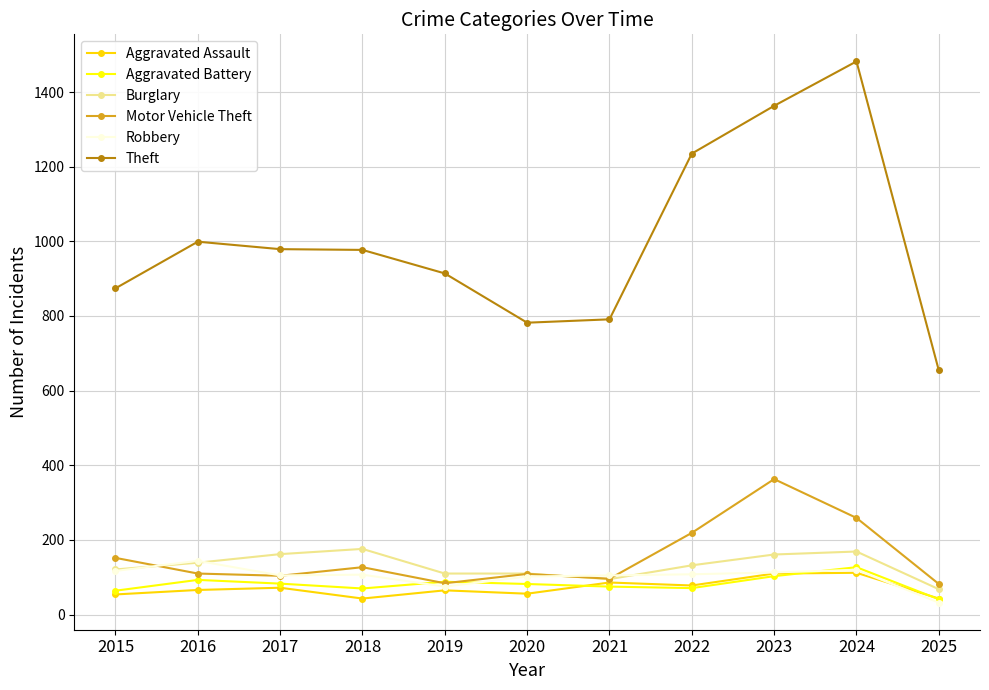

What value does the Burglary series have at 2022?

132